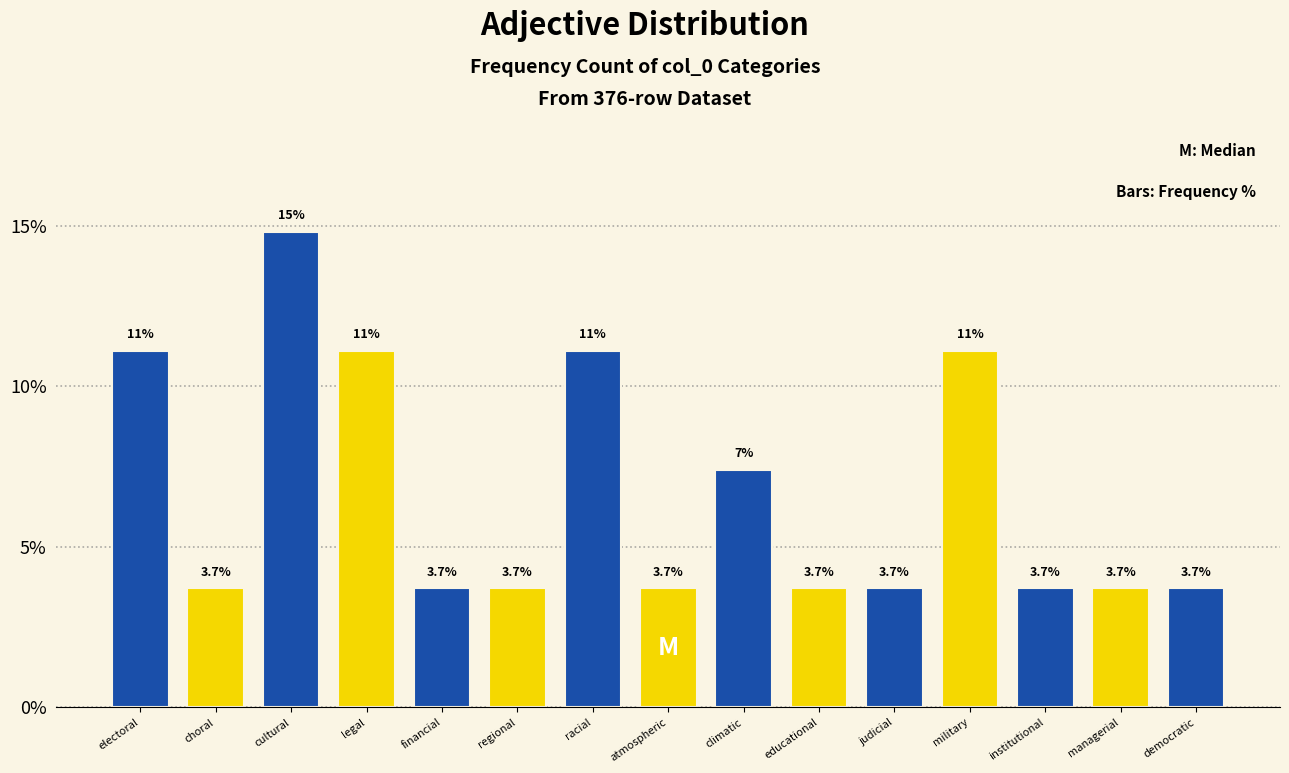

Reading left to right, transcribe all the data shown in this chart.

11.1	3.7	14.8	11.1	3.7	3.7	11.1	3.7	7.4	3.7	3.7	11.1	3.7	3.7	3.7